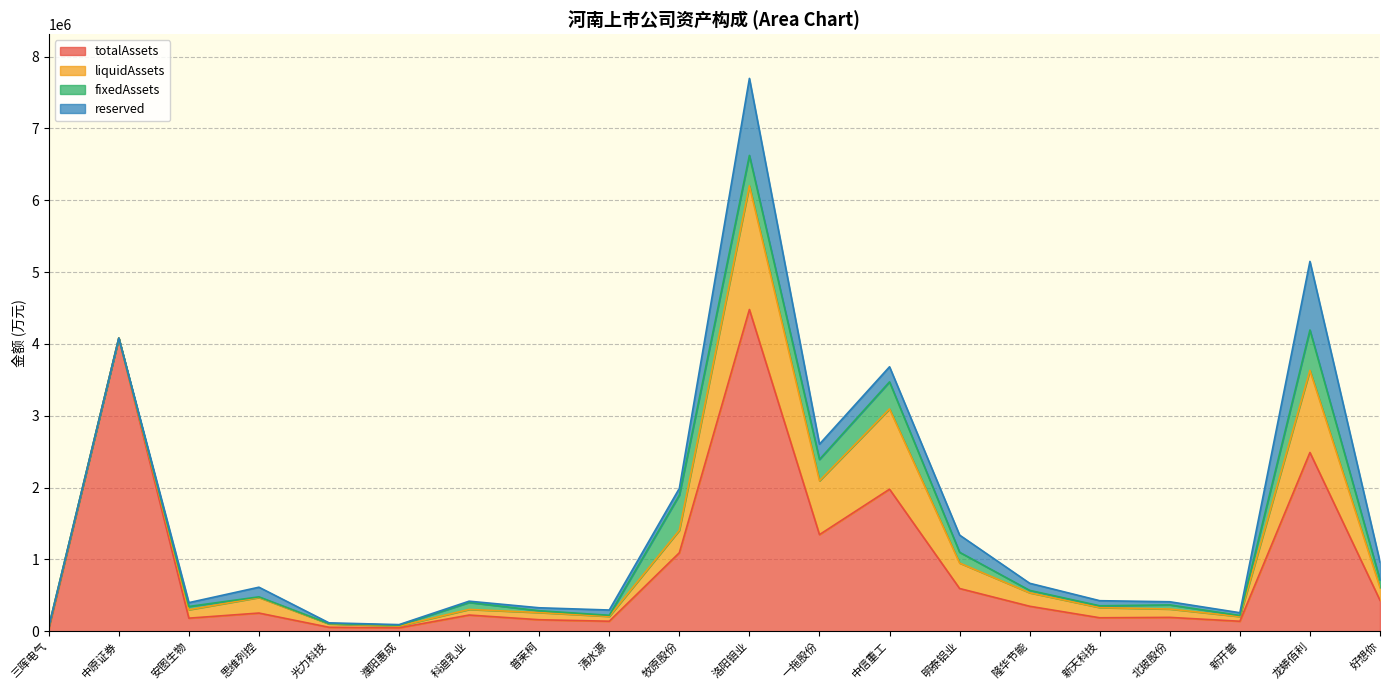

Reading right to left, list all the values displayed in this chart.

totalAssets: 好想你=430331.3	龙蟒佰利=2488346.2	新开普=138957.0	北玻股份=193018.6	新天科技=187541.5	隆华节能=347811.4	明泰铝业=594880.0	中信重工=1977427.2	一拖股份=1344905.6	洛阳钼业=4478949.5	牧原股份=1092547.2	清水源=139365.3	普莱柯=160248.7	科迪乳业=225534.3	濮阳惠成=47180.9	光力科技=55332.0	思维列控=253235.2	安图生物=182144.1	中原证券=4080920.0	三晖电气=32269.2
liquidAssets: 好想你=176668.6	龙蟒佰利=1142904.0	新开普=65458.8	北玻股份=115943.5	新天科技=141950.1	隆华节能=187369.9	明泰铝业=354386.1	中信重工=1117148.2	一拖股份=749478.9	洛阳钼业=1722515.2	牧原股份=312775.4	清水源=67687.1	普莱柯=99931.1	科迪乳业=78141.3	濮阳惠成=24987.8	光力科技=46956.7	思维列控=216430.8	安图生物=117508.7	中原证券=0.0	三晖电气=28367.9
fixedAssets: 好想你=107225.2	龙蟒佰利=562257.1	新开普=15062.9	北玻股份=57777.0	新天科技=24610.0	隆华节能=33458.8	明泰铝业=150035.4	中信重工=376822.2	一拖股份=297377.5	洛阳钼业=422571.1	牧原股份=489395.7	清水源=14950.0	普莱柯=25188.2	科迪乳业=97213.2	濮阳惠成=12074.9	光力科技=3516.8	思维列控=9090.5	安图生物=45023.0	中原证券=0.0	三晖电气=987.7
reserved: 好想你=248670.9	龙蟒佰利=954661.9	新开普=38239.7	北玻股份=43691.7	新天科技=71170.3	隆华节能=99141.6	明泰铝业=239073.7	中信重工=210105.0	一拖股份=212668.5	洛阳钼业=1072030.6	牧原股份=93928.6	清水源=73416.1	普莱柯=41297.9	科迪乳业=17491.1	濮阳惠成=7946.2	光力科技=11100.6	思维列控=134174.5	安图生物=53500.5	中原证券=0.0	三晖电气=604.8